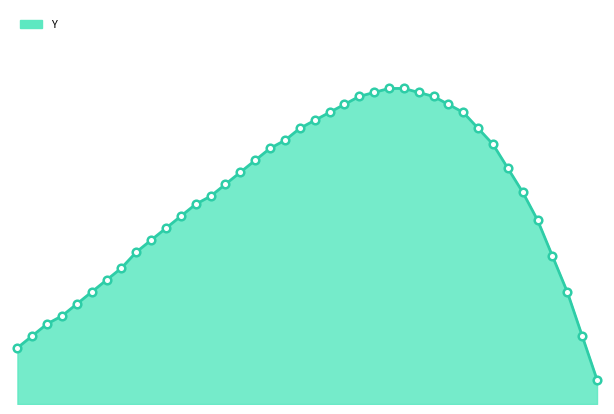

Does the chart have visible grid lines?

No